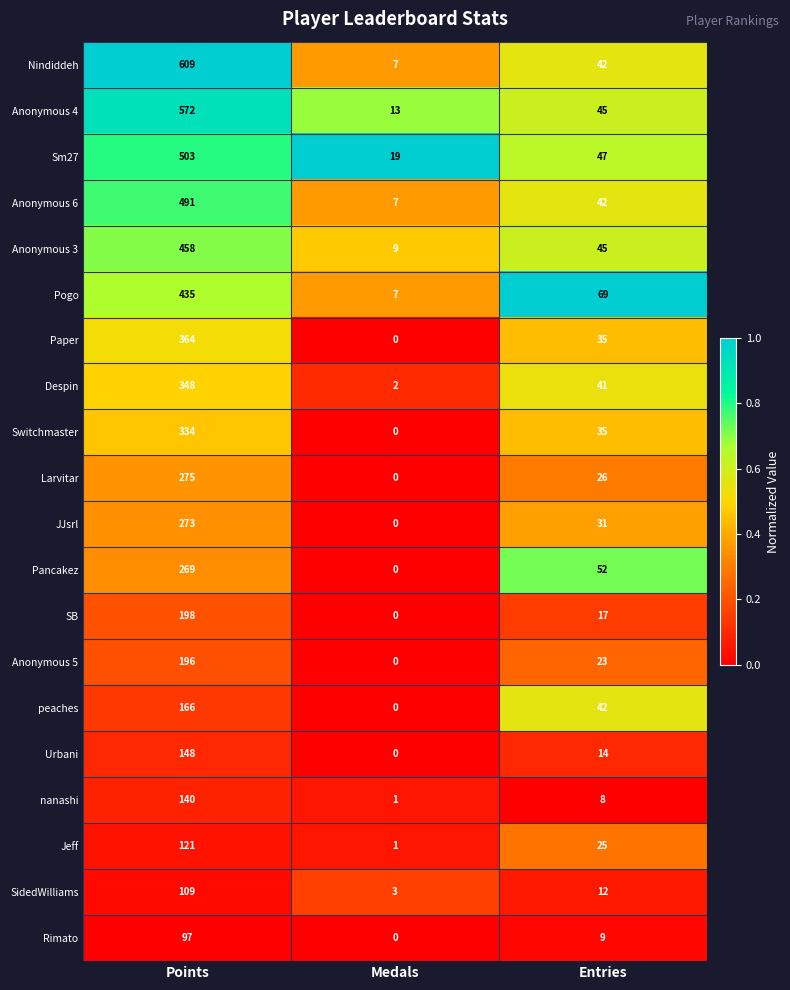

True or false: SidedWilliams has a value of 12 at Entries.

True